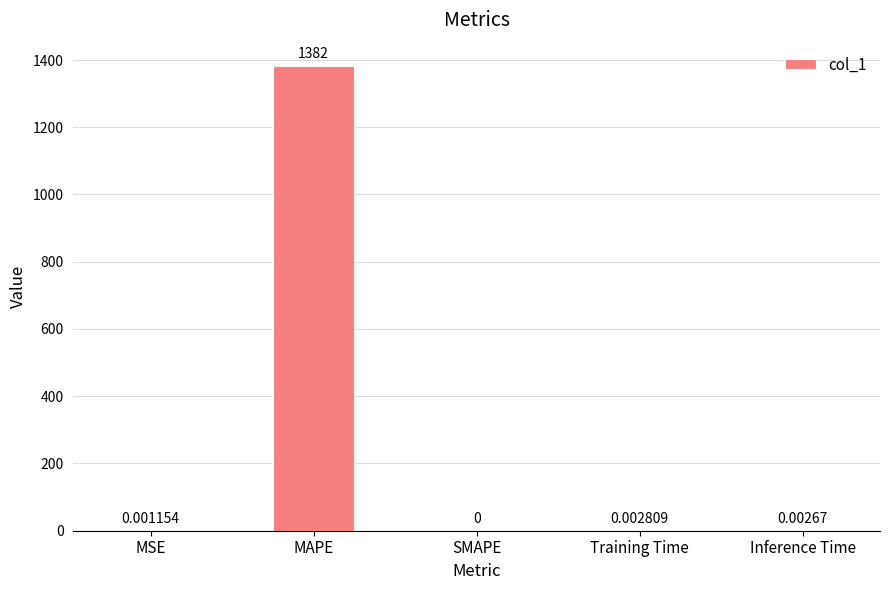

Which category has the highest value across all series?

MAPE